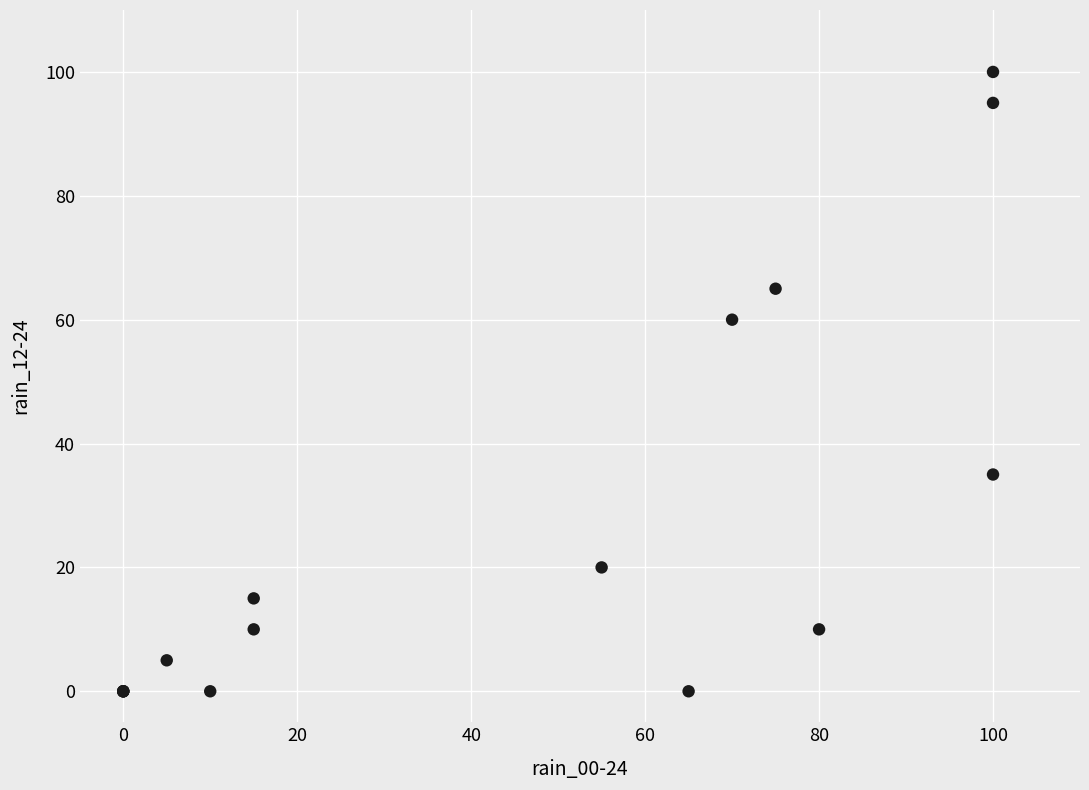

What Y value in the scatter plot is closest to 50?

60